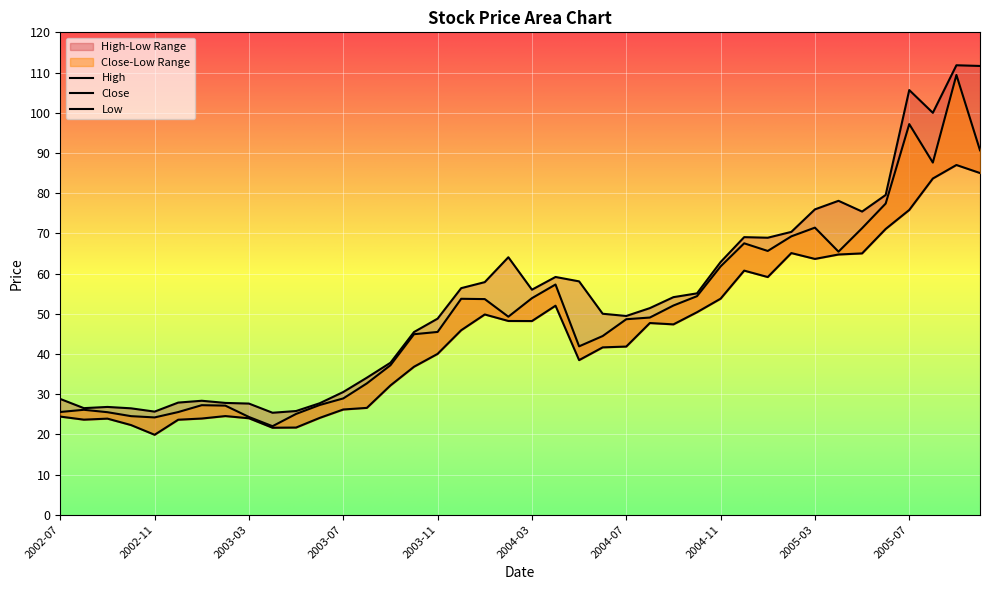

Where is the first local minimum for Close?

2002-11